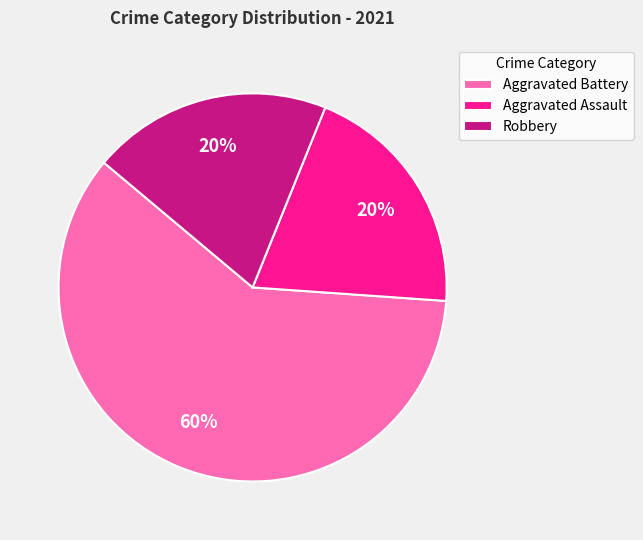

True or false: Aggravated Assault accounts for 20% of the total.

True